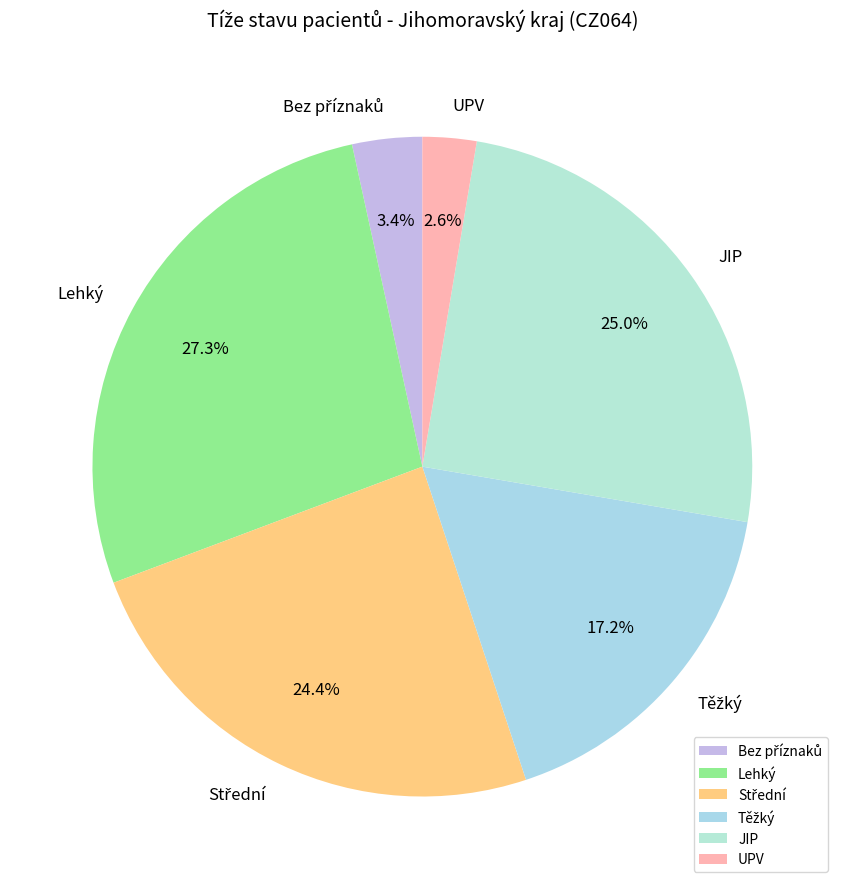

Is there a majority slice in this chart?

No